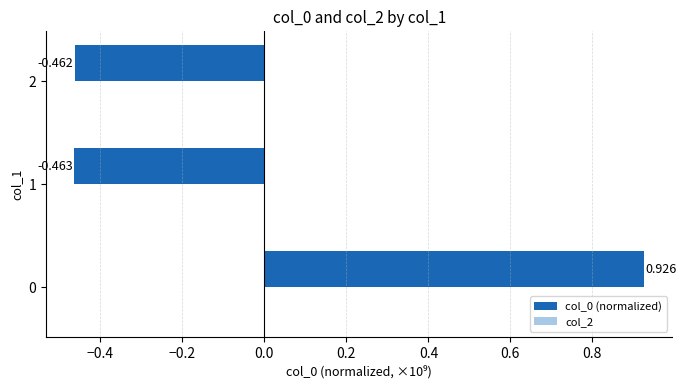

Count the number of categories in the chart.

3